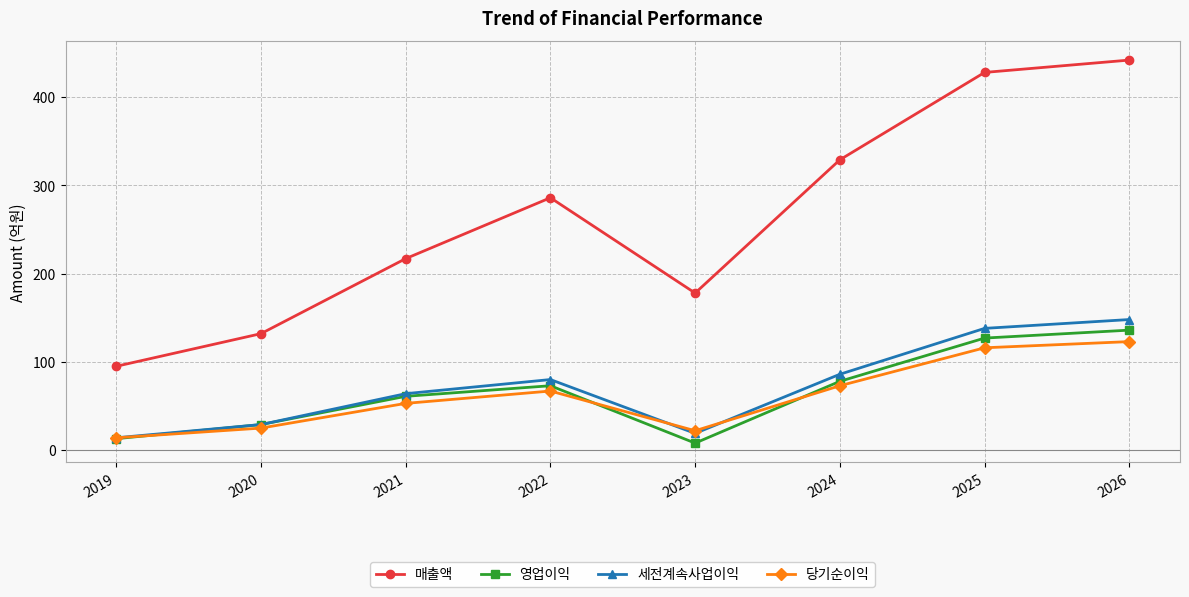

Reading left to right, extract all data points from this chart.

매출액: 95	132	217	286	178	329	428	442
영업이익: 13	29	61	73	8	78	127	136
세전계속사업이익: 14	29	64	80	19	86	138	148
당기순이익: 14	25	53	67	22	73	116	123